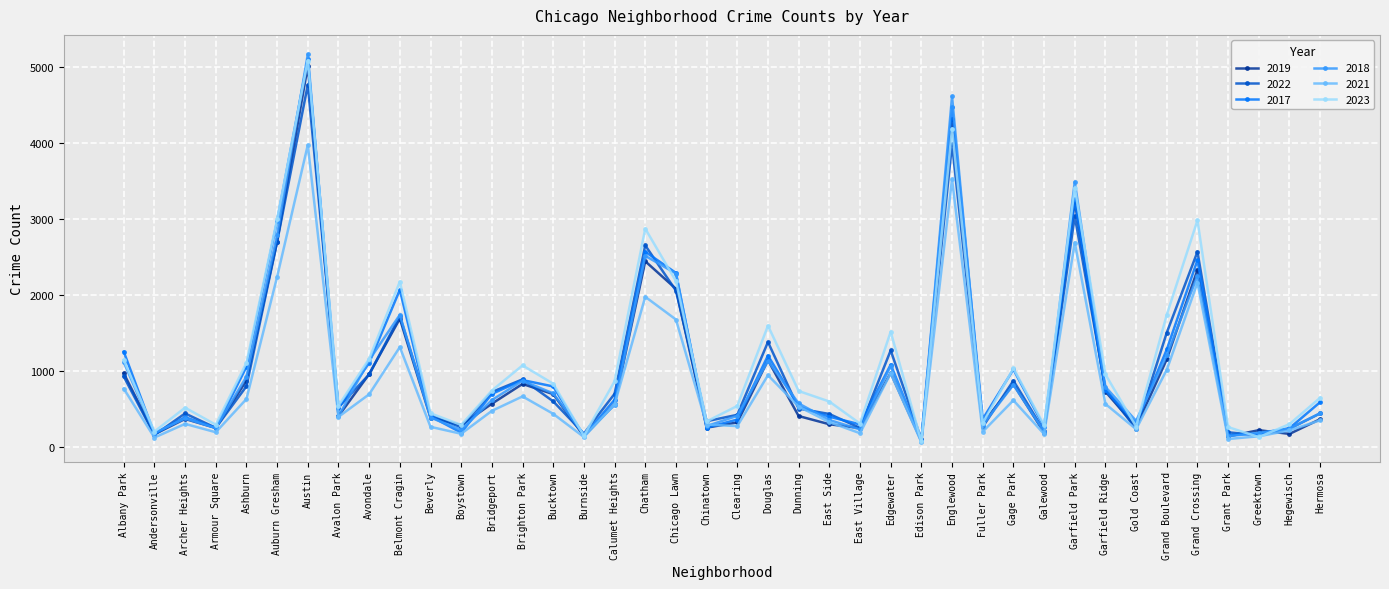

How many categories are shown in the chart?

40